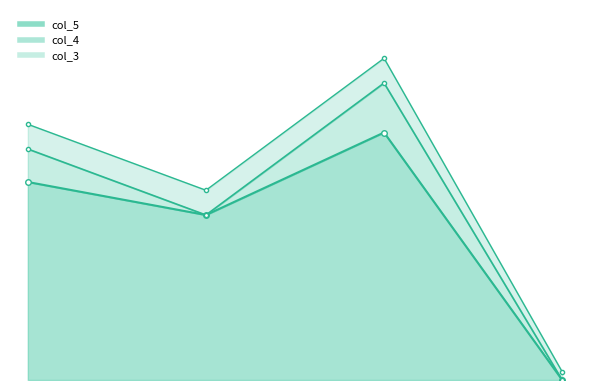

Is it true that col_3 equals 2 at 1002?

False